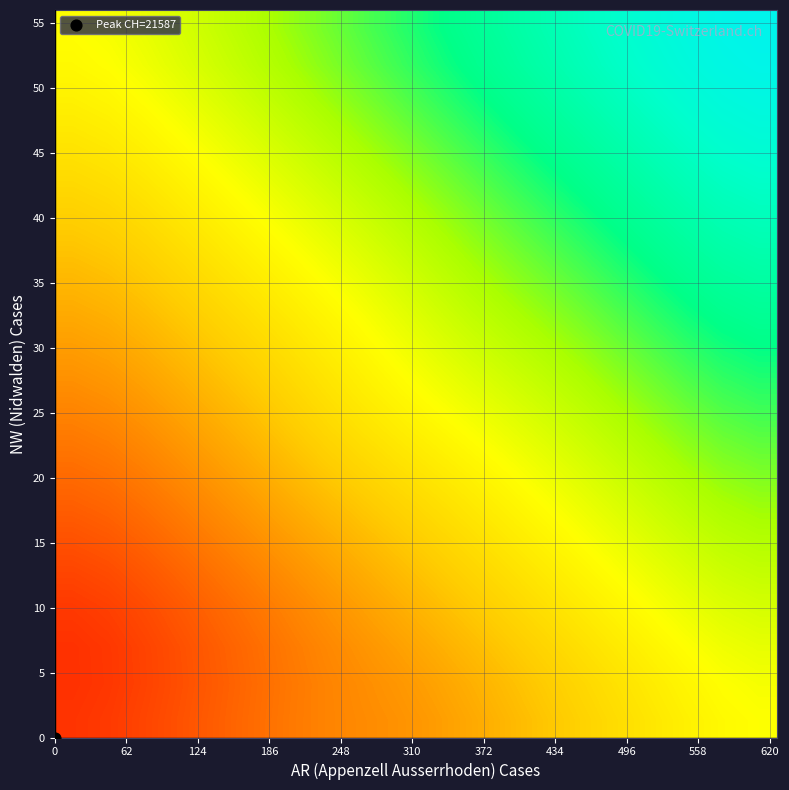

What is the minimum value shown in the chart?

1969.1